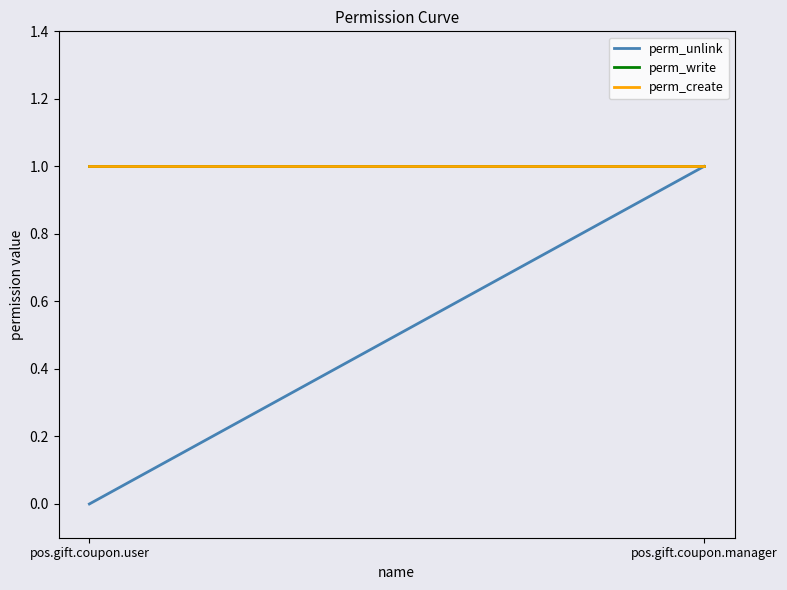

At how many categories does at least one series exceed 0?

2